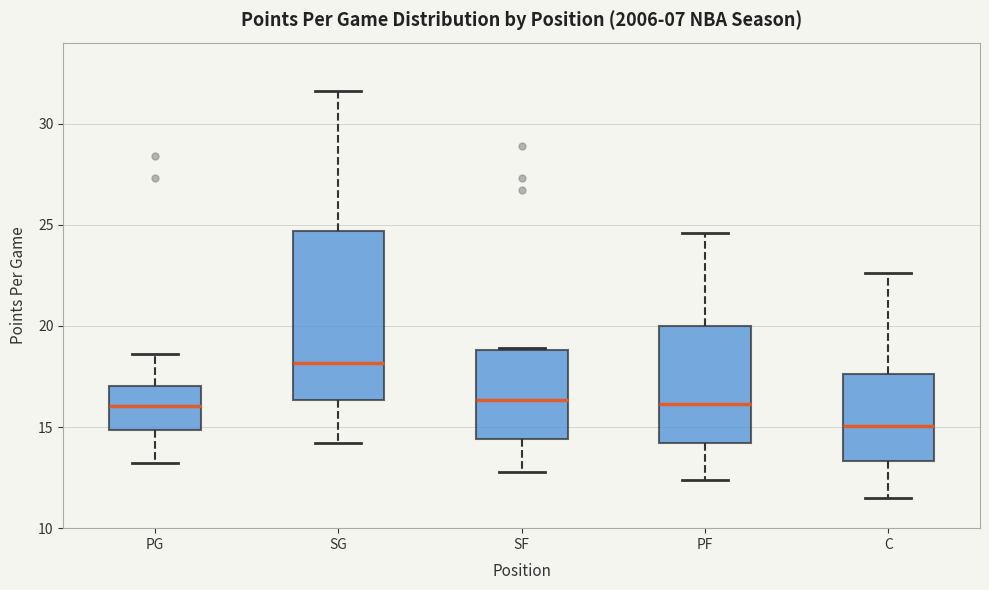

Which box has the lowest median line?

C